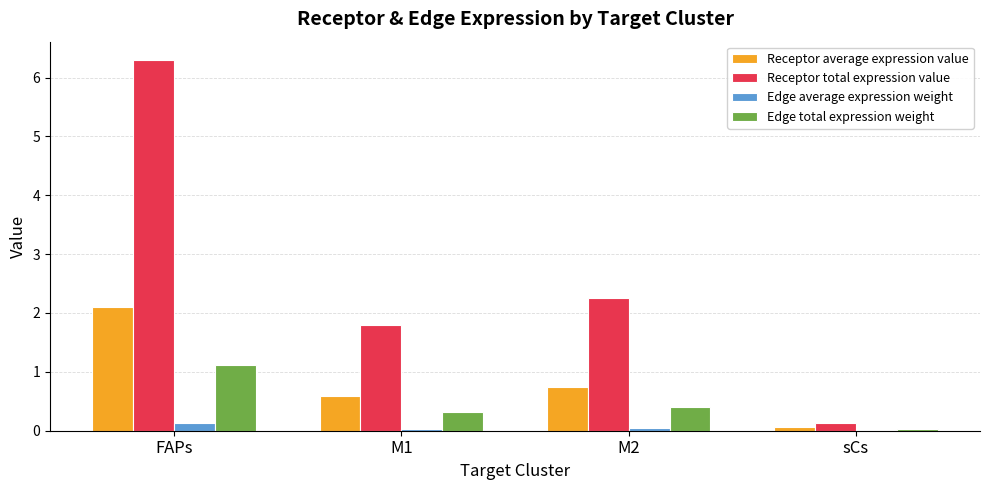

Is it true that Receptor total expression value equals 3.1 at M1?

False